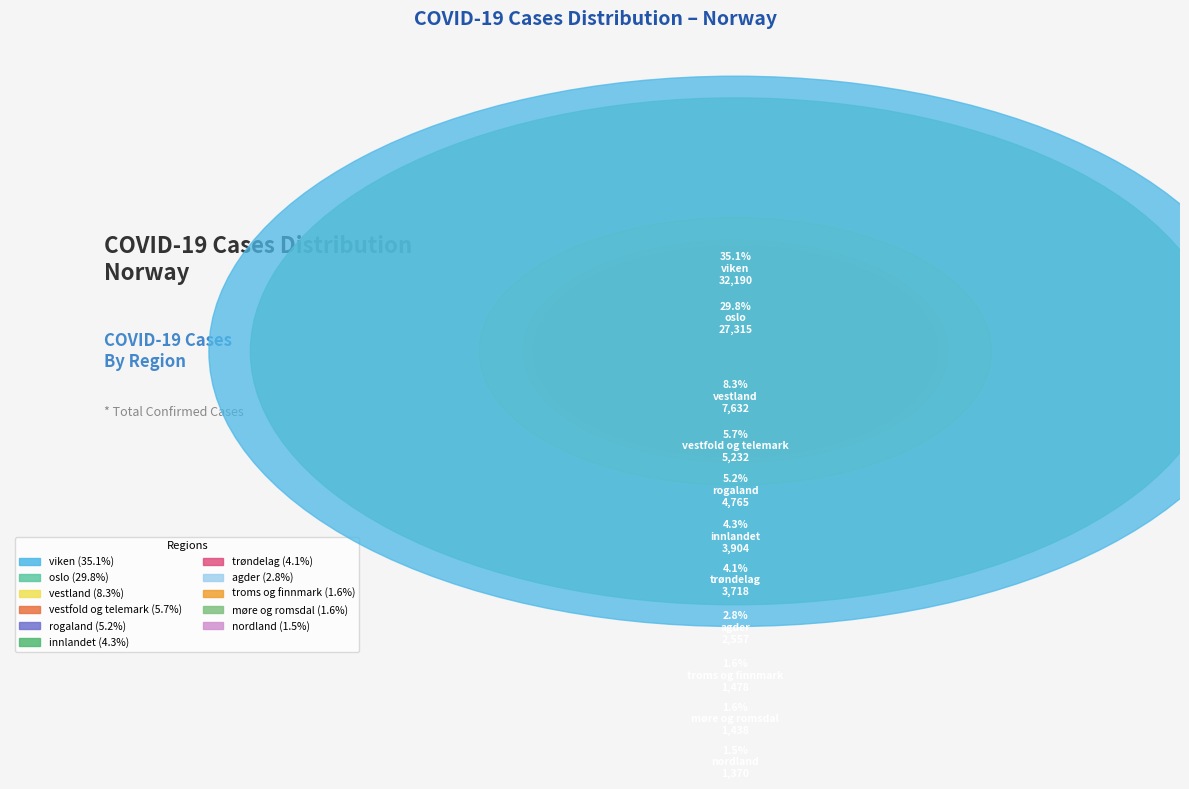

What is the change in value from vestland to vestfold og telemark?

-2400